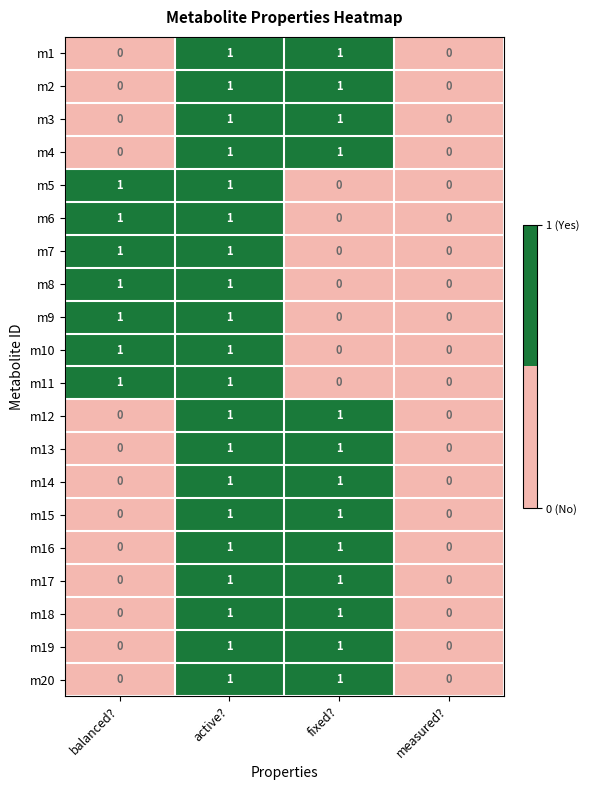

How many data points does each series have?

4